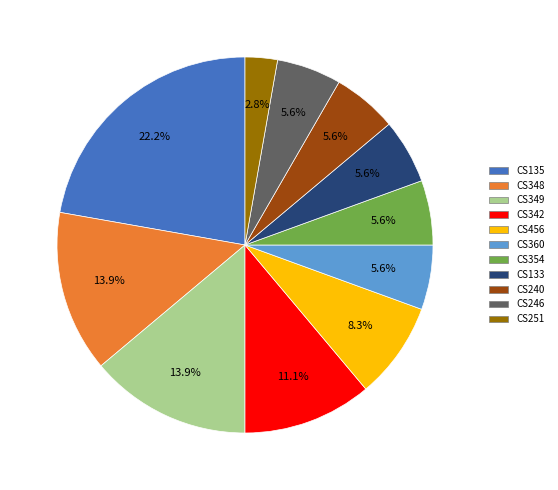

Which slice is the smallest?

CS251